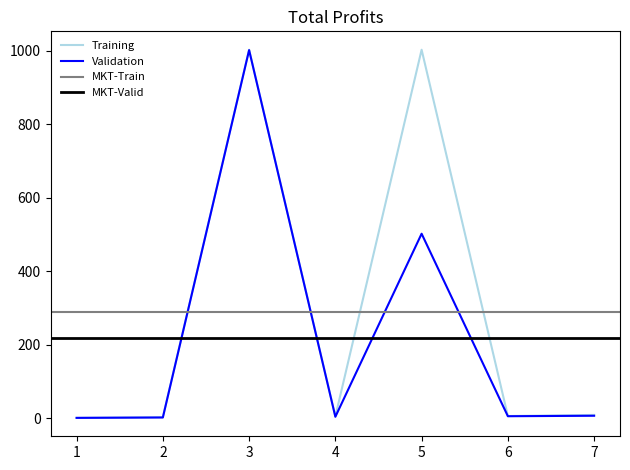

What is the difference between the maximum and minimum values in the run_id series?

6